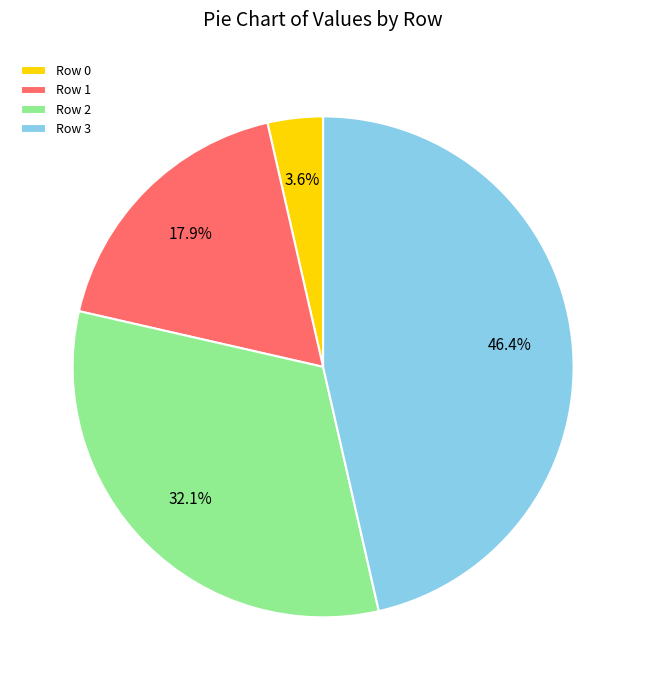

What is the ratio of the value at Row 3 to the value at Row 1?

2.6